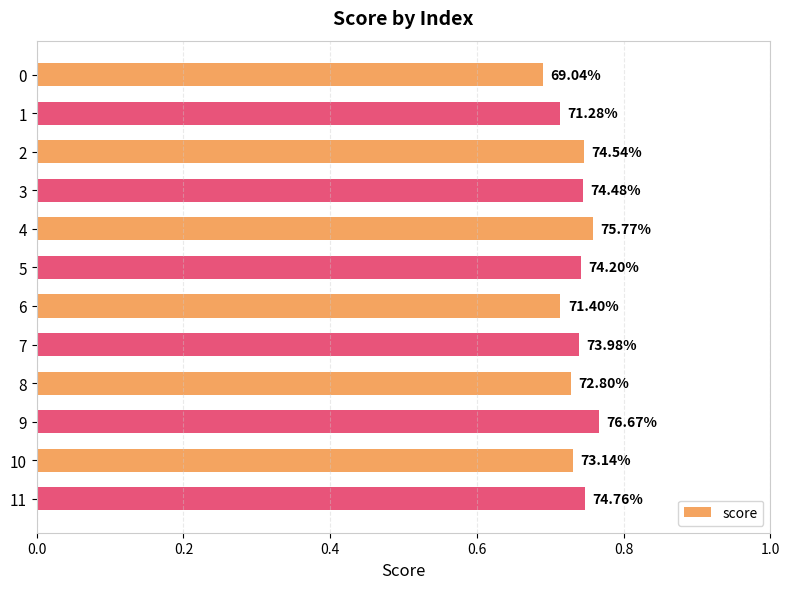

How many bars are there in total?

12